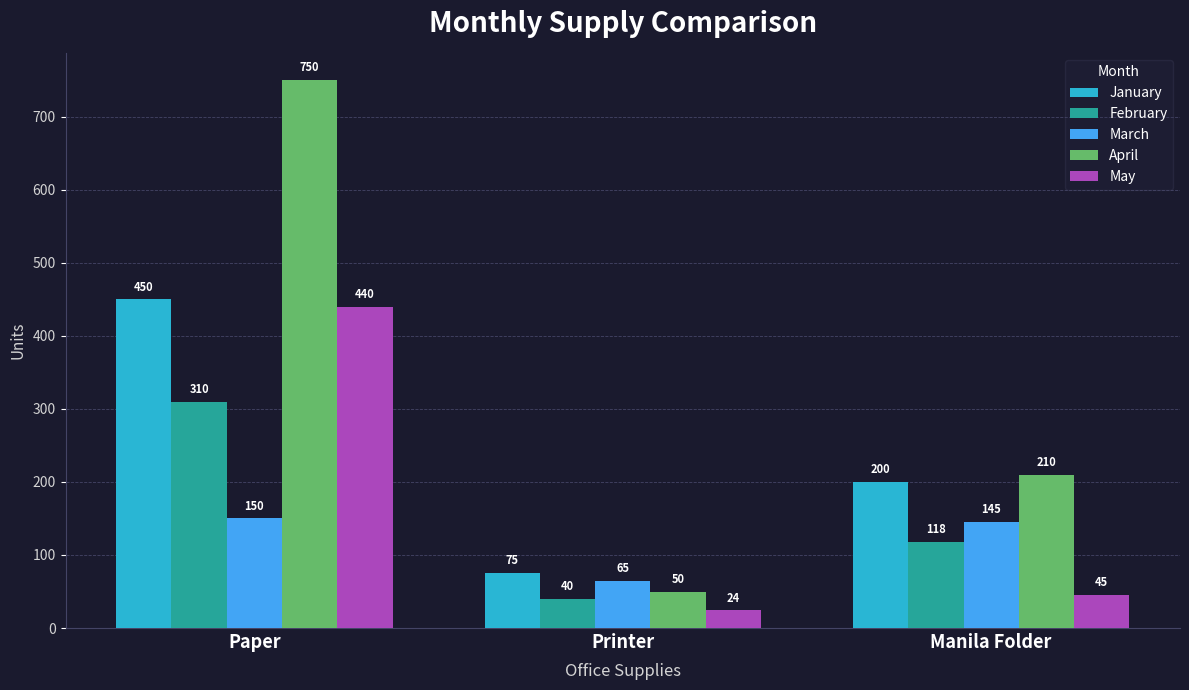

The March series shows 52 at Manila Folder. True or false?

False